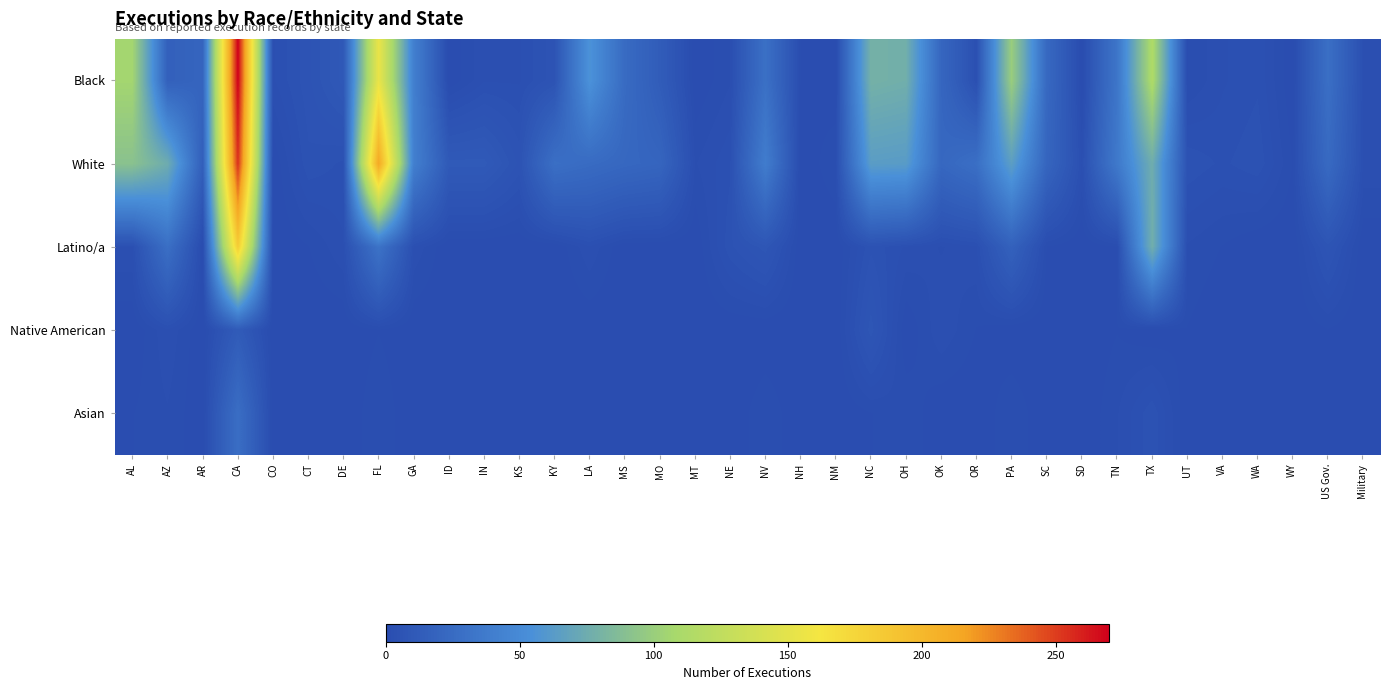

At which category does the chart reach its peak across all series?

CA